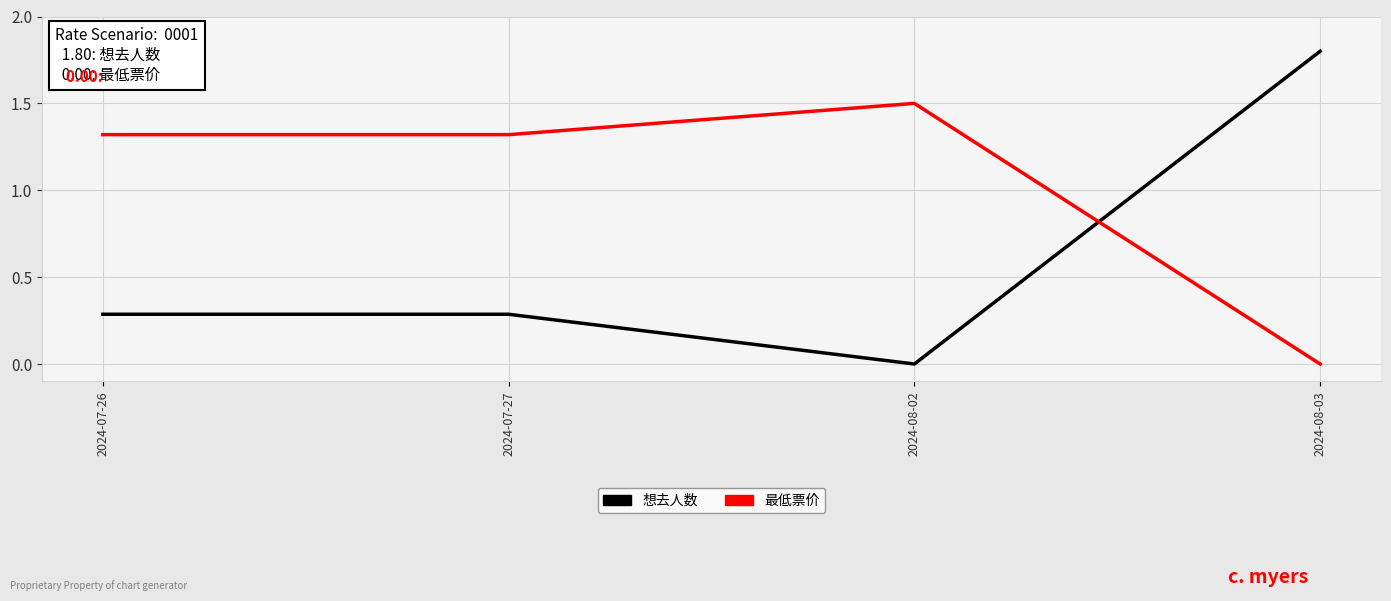

The 想去人数 series shows 0.2 at 2024-07-27. True or false?

False